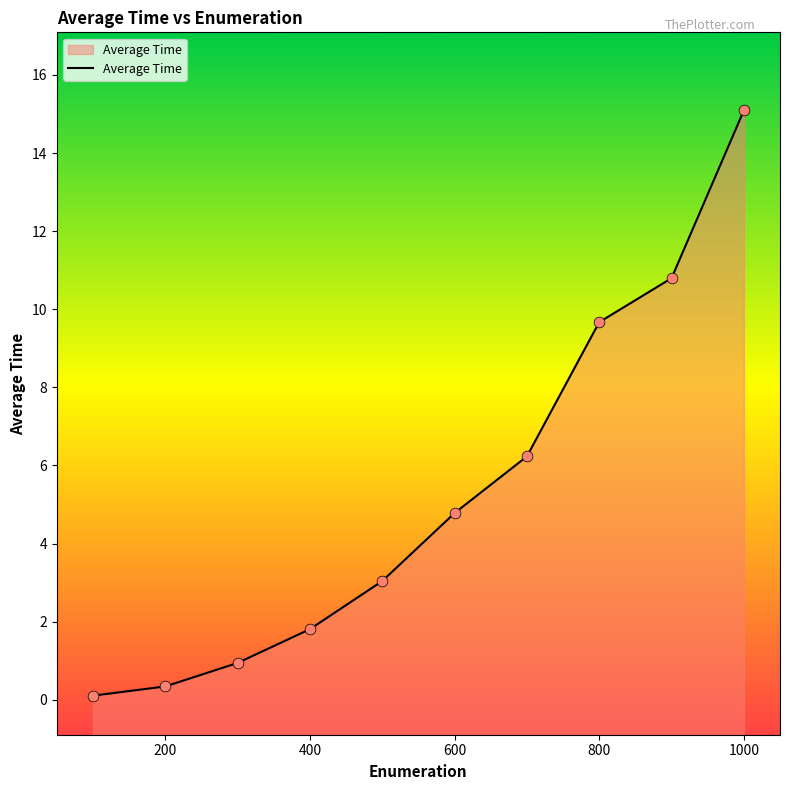

What is the ratio of the value at 700 to the value at 500?

2.0